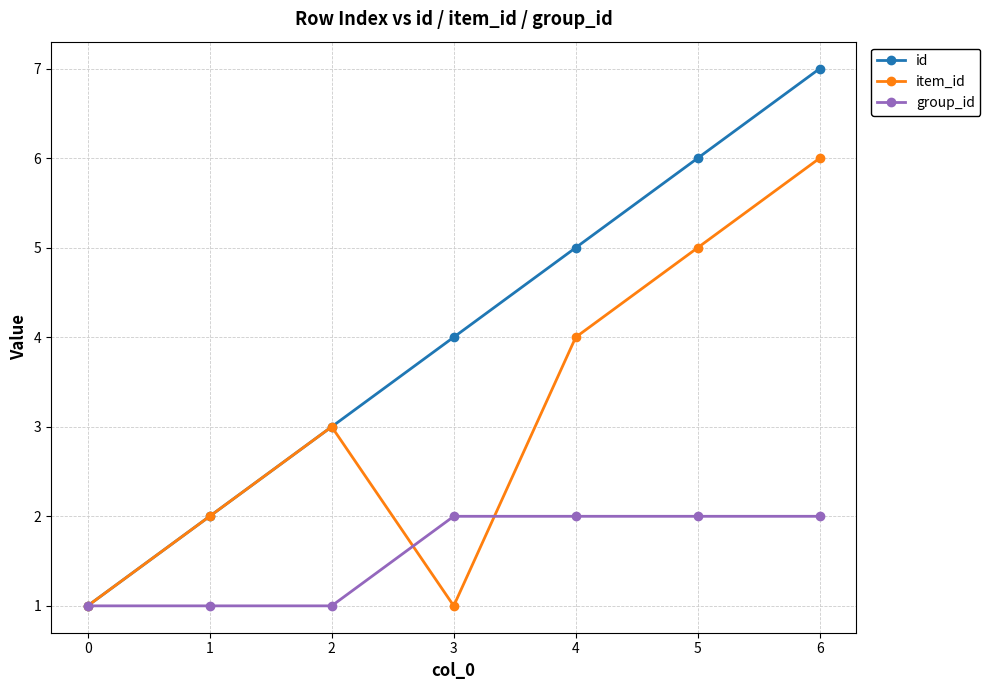

Is it true that group_id equals 1 at 2?

True